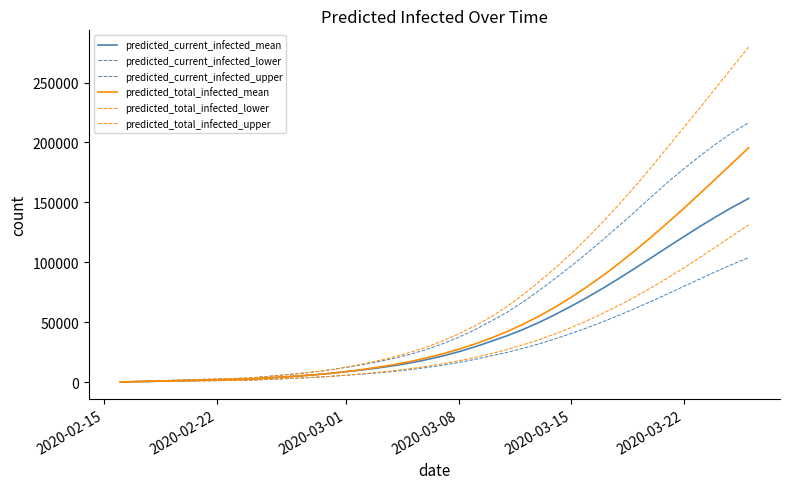

Does the chart display data point markers on the line(s)?

No